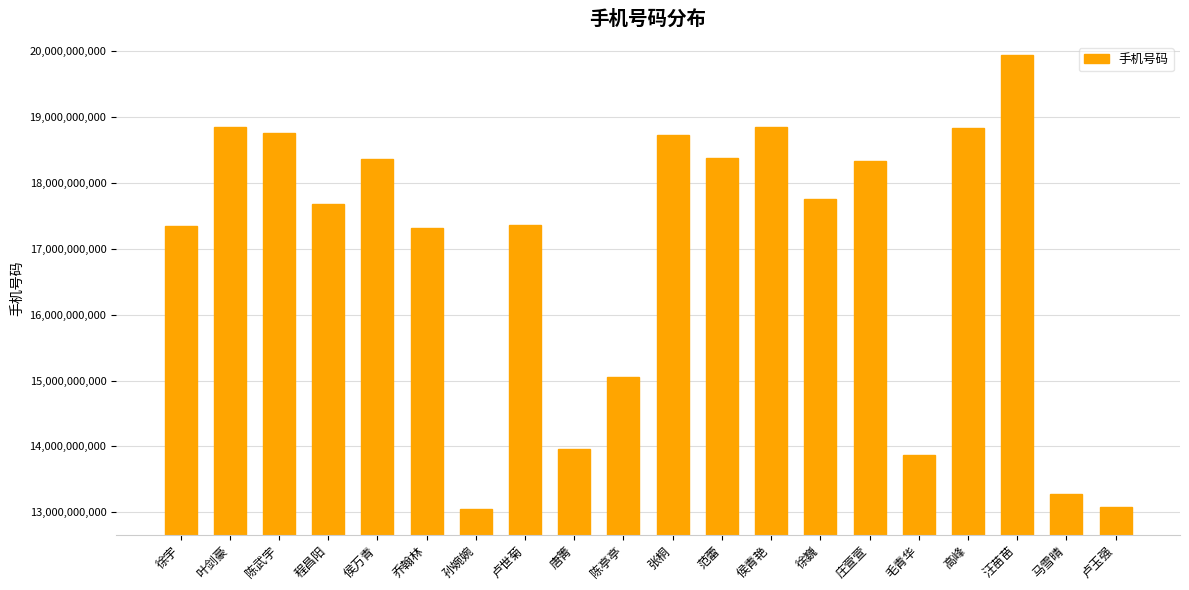

How many values are below 17756335002?

10